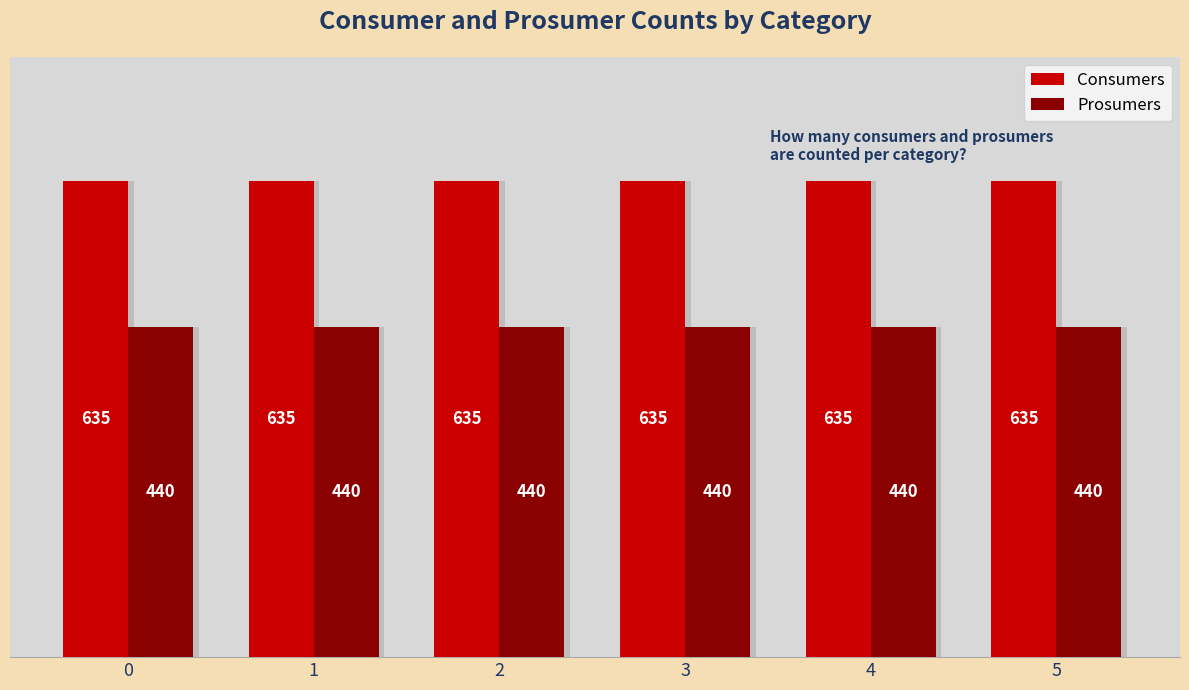

Rank the series at 1 from highest to lowest value.

Consumers, Prosumers